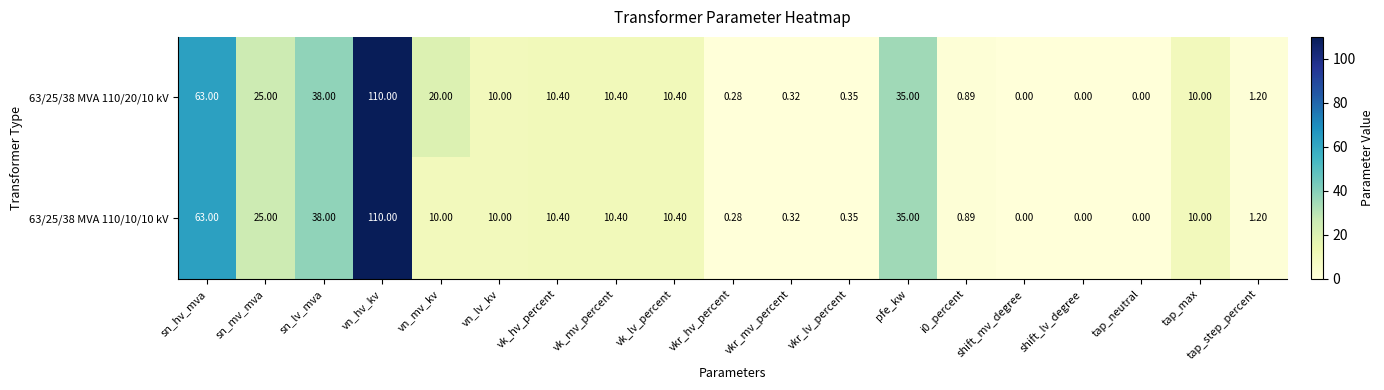

At which category is the sum across all series the highest?

vn_hv_kv